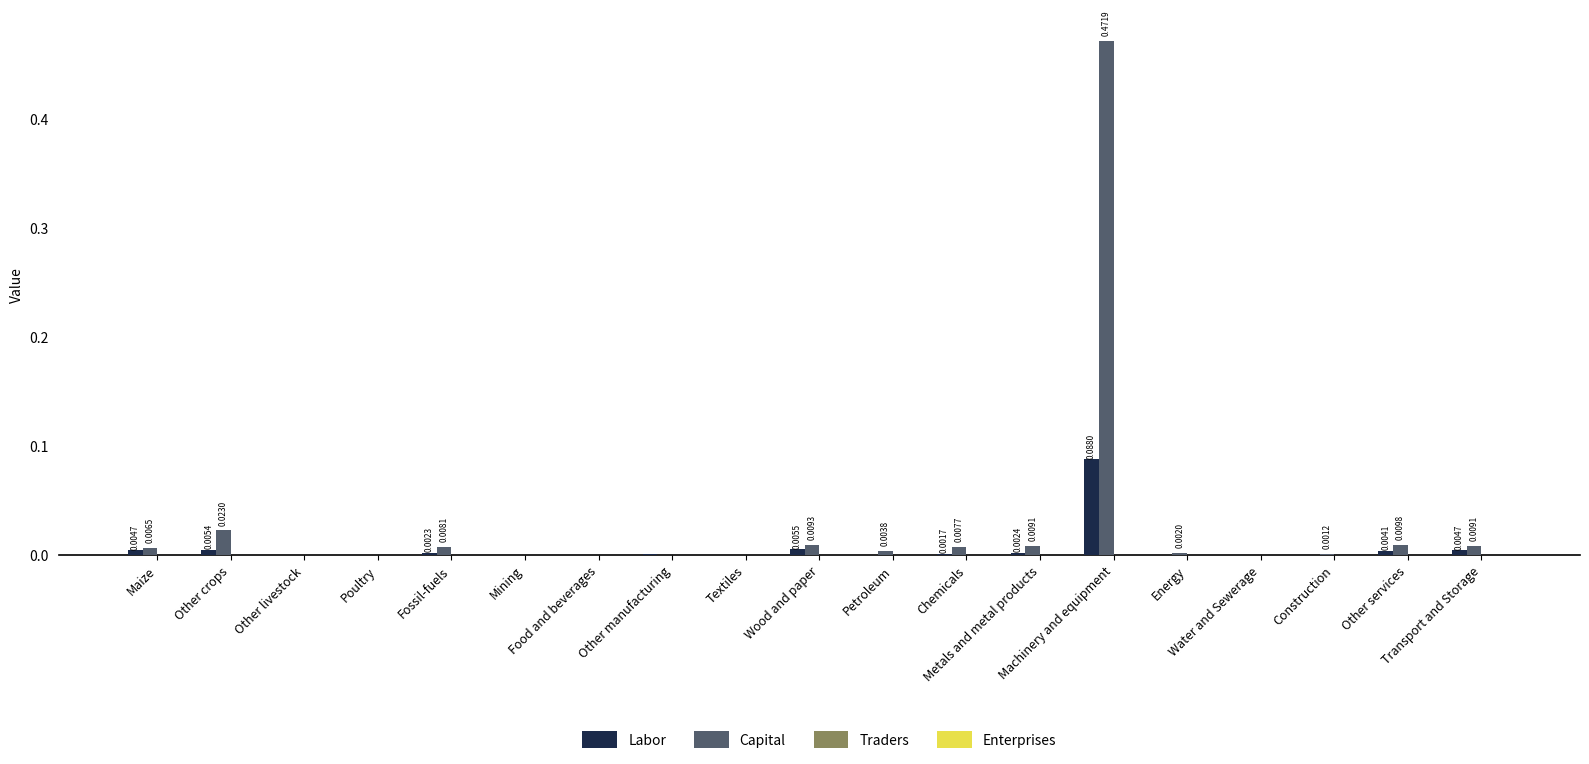

What is the sum of all Capital values?

0.6